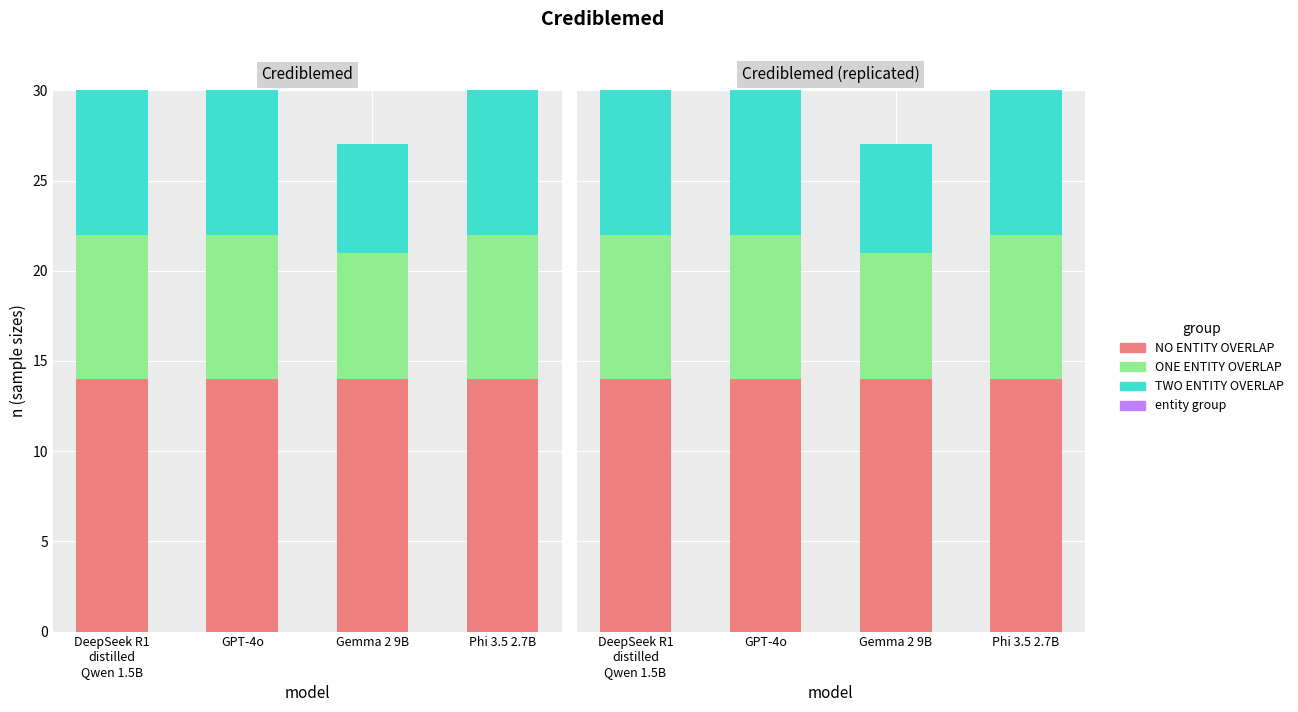

What is the label of the 2nd bar from the right?

Gemma 2 9B